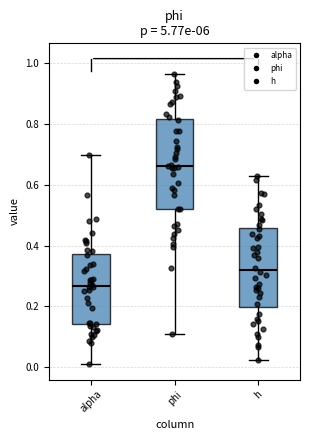

Which box has the lowest median line?

alpha